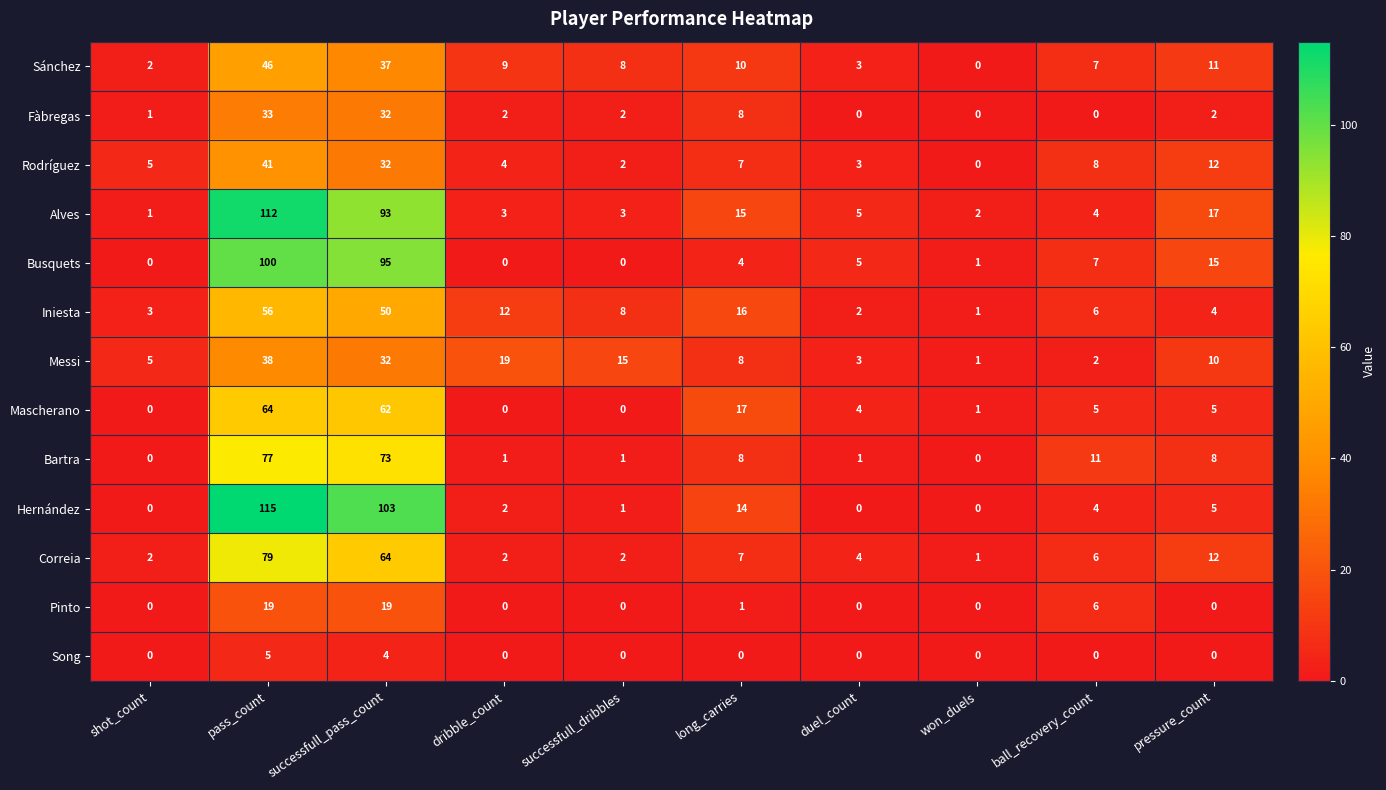

Rank the series by their maximum value, from lowest to highest.

Song, Pinto, Fàbregas, Messi, Rodríguez, Sánchez, Iniesta, Mascherano, Bartra, Correia, Busquets, Alves, Hernández